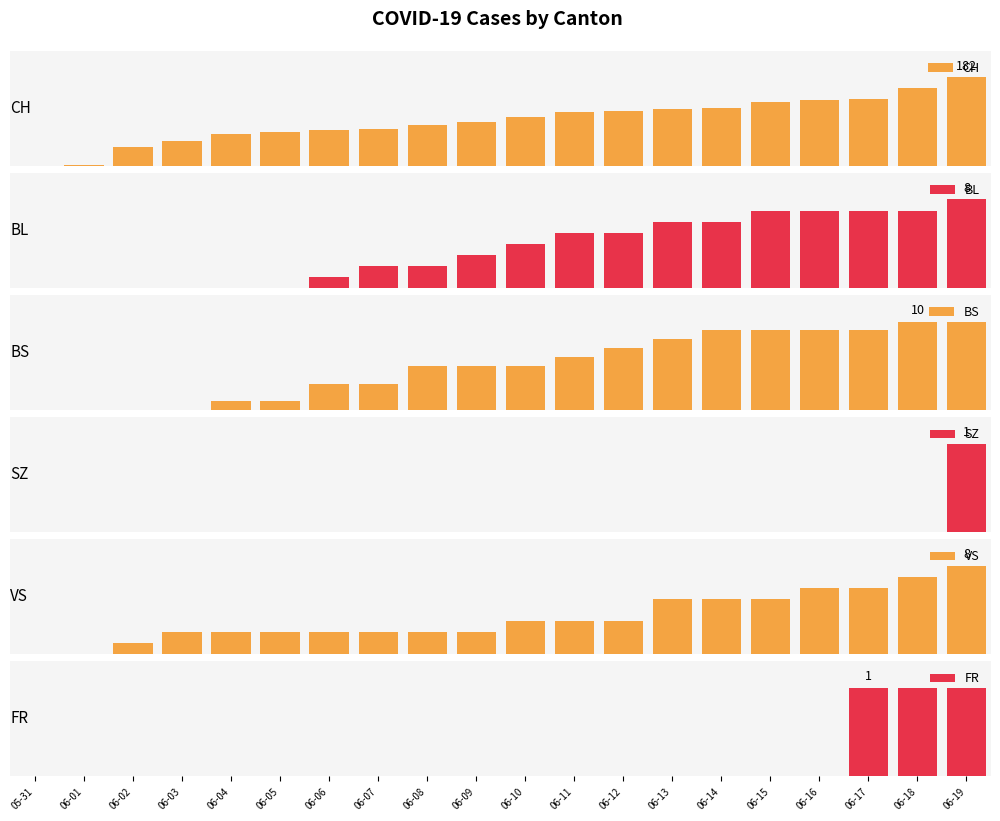

True or false: BL has a value of 5 at 06-11.

True